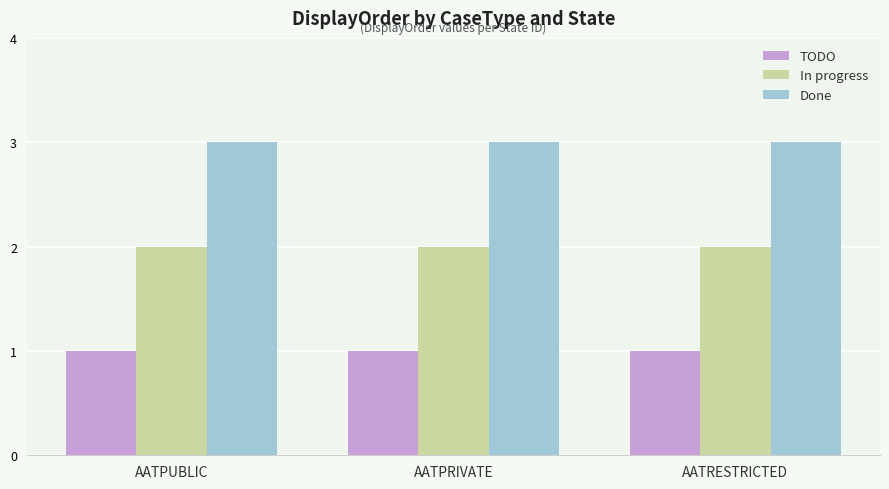

What is the total value across all series at AATRESTRICTED?

6